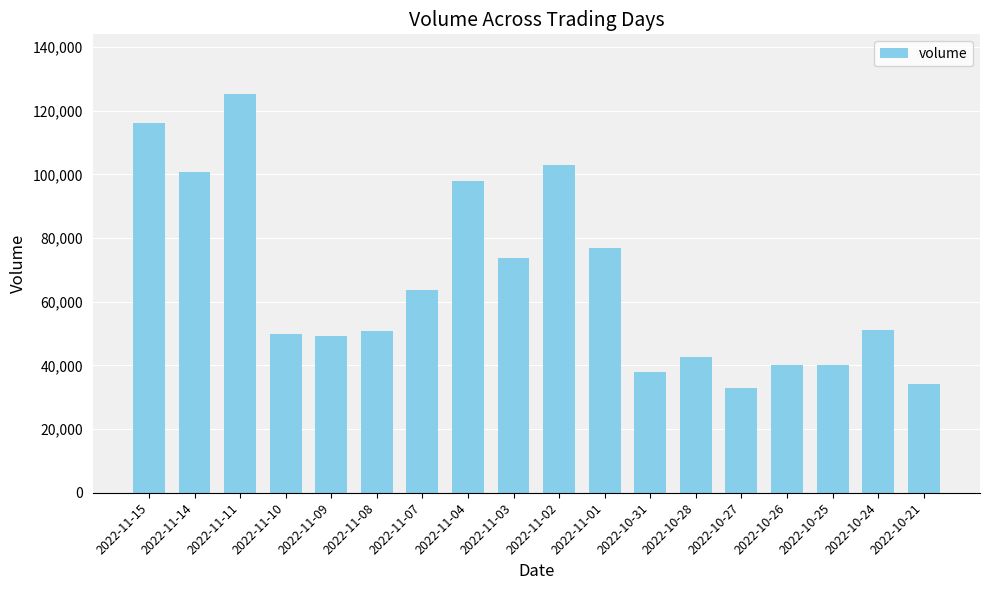

What position from the right is 2022-10-31?

7